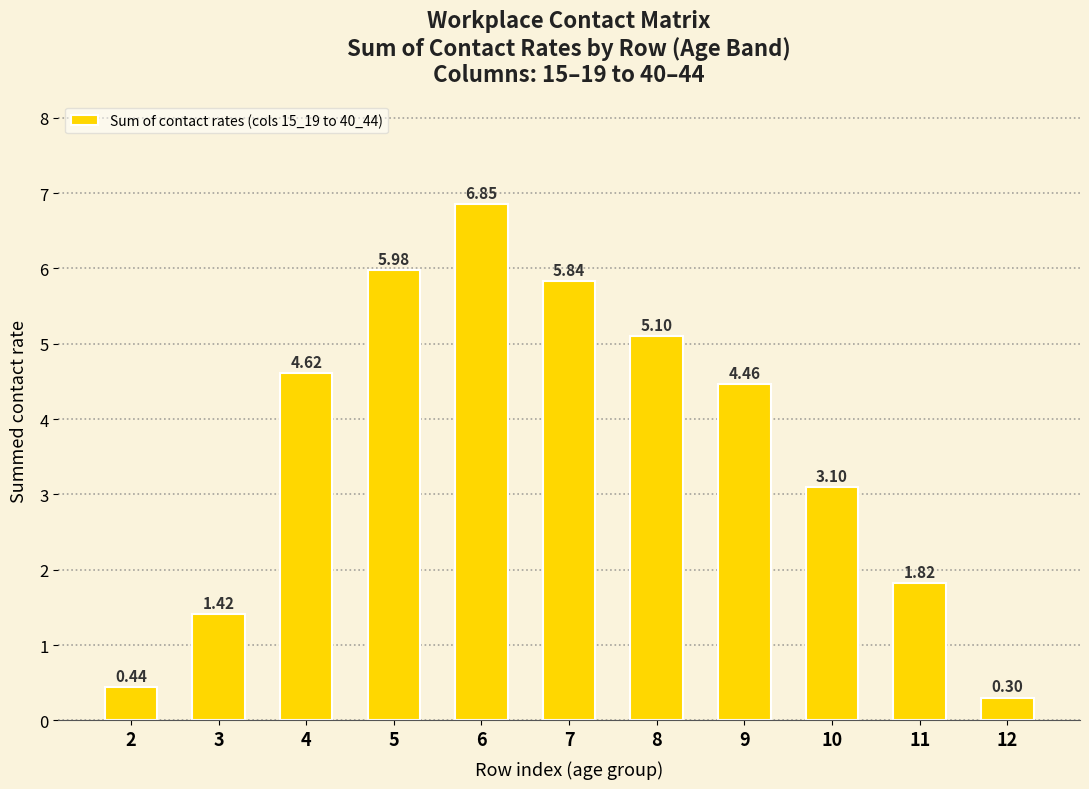

How many categories are shown in the chart?

11